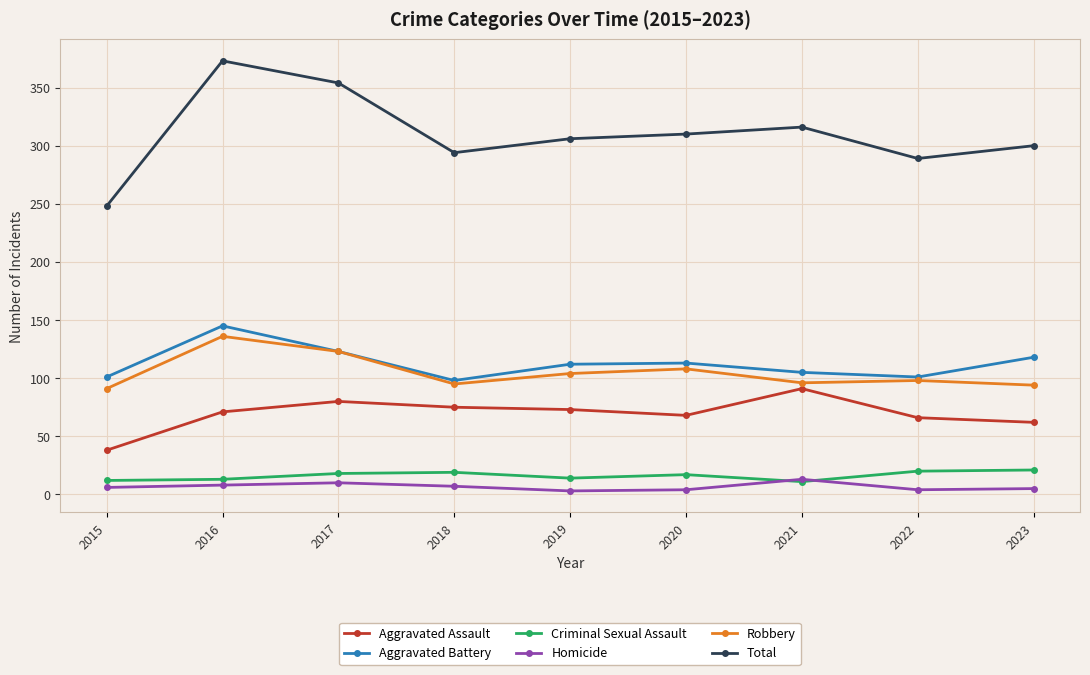

How many categories are shown in the chart?

9